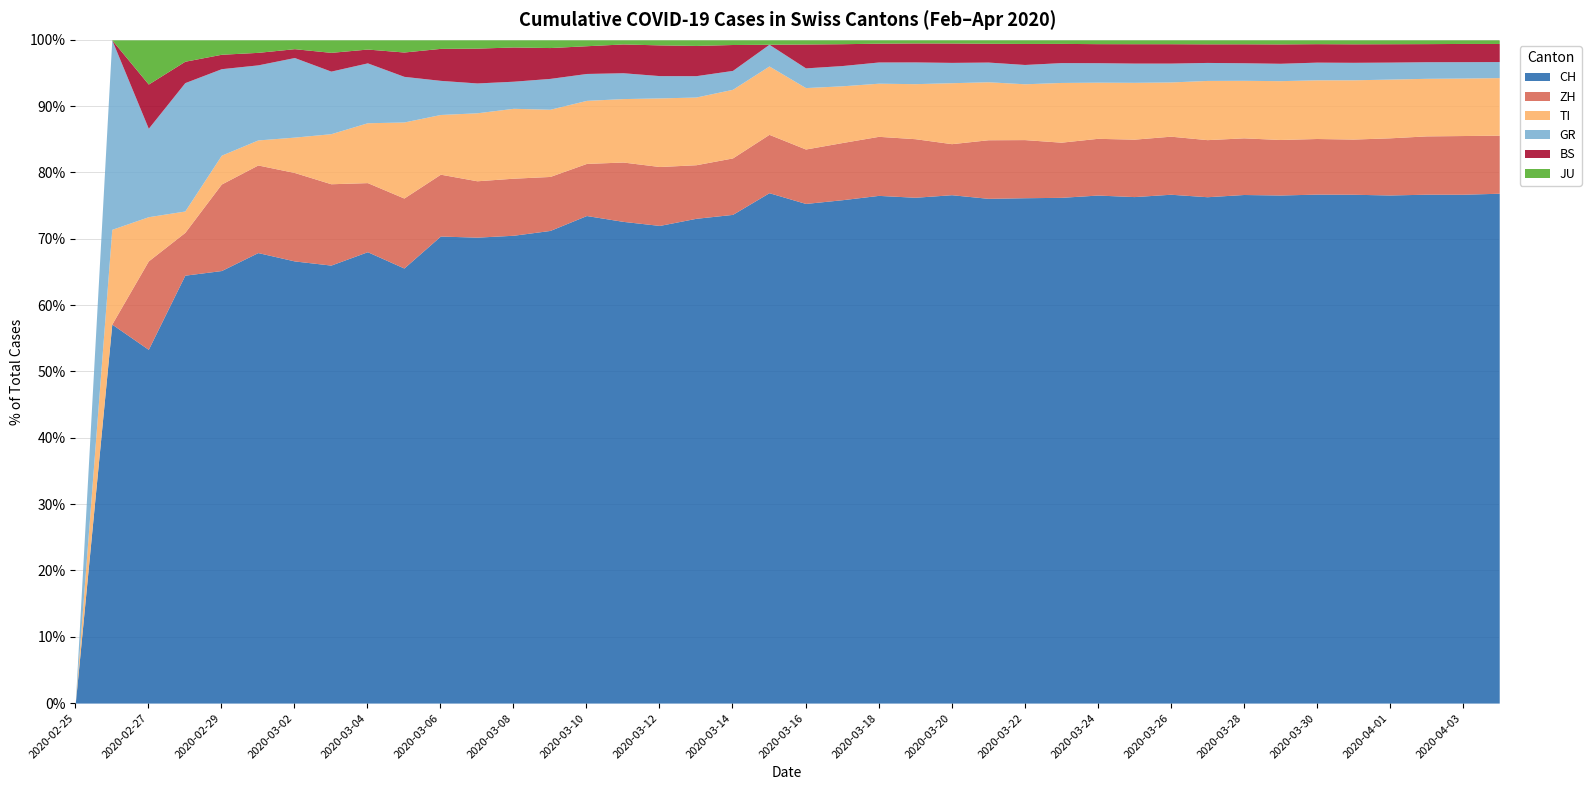

Which category has the lowest value in the TI series?

2020-02-25